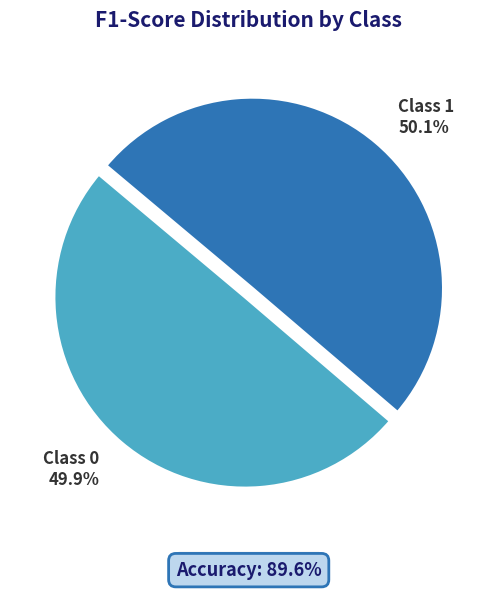

Is there a majority slice in this chart?

Yes